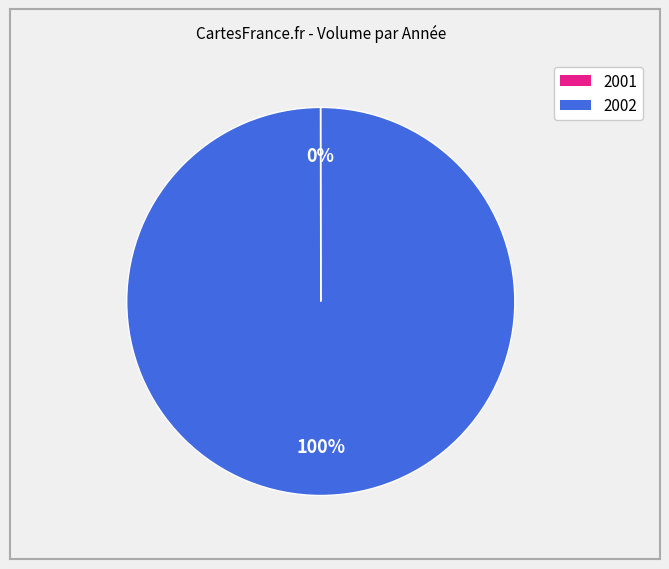

Which category has the biggest portion of the pie?

2002